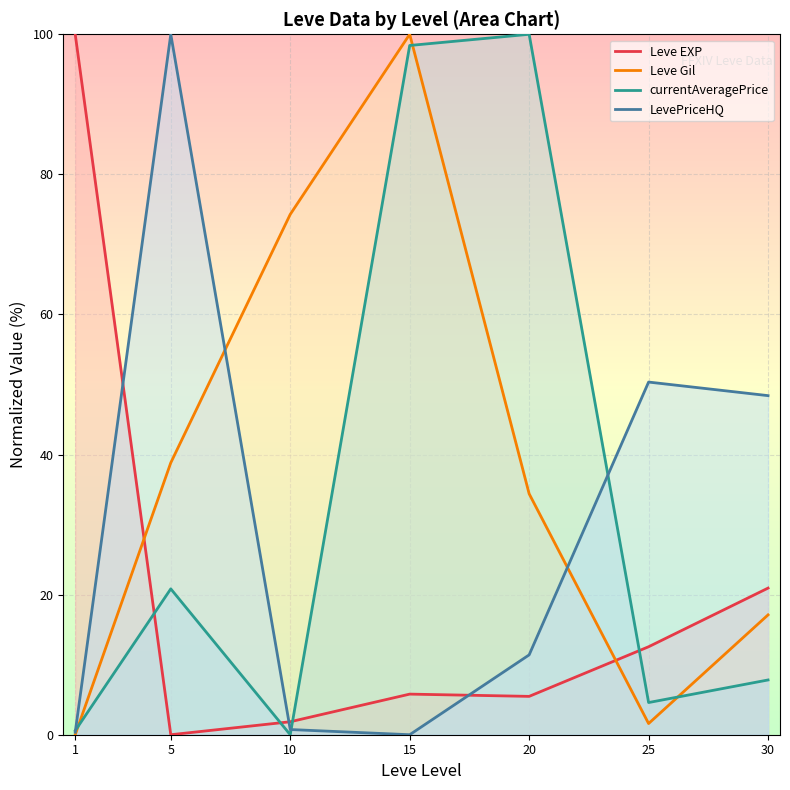

What is the difference between the second highest and second lowest values in the currentAveragePrice series?

97.8